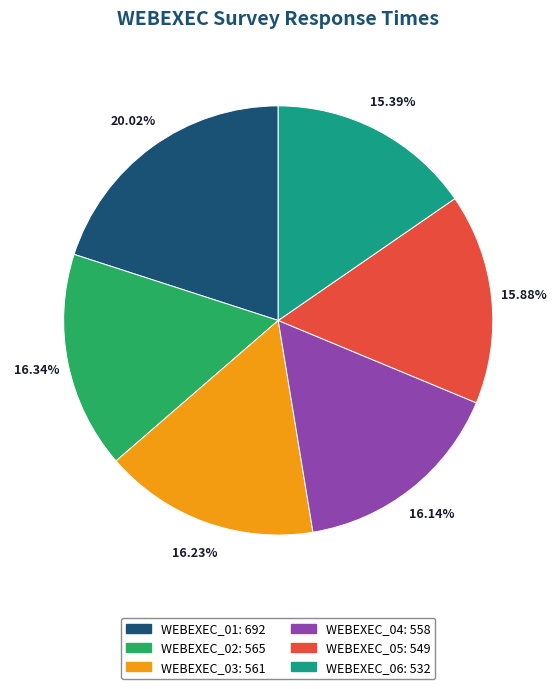

Approximately how many times larger is the value at WEBEXEC_03 compared to WEBEXEC_01?

0.8